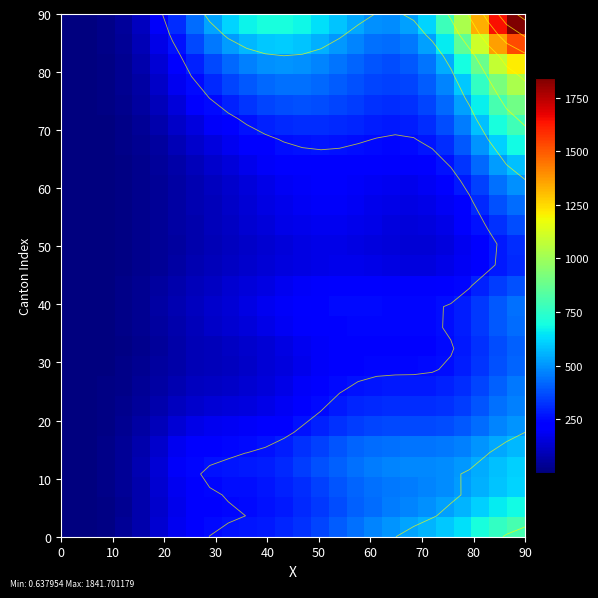

At how many categories does at least one series exceed 1711?

1